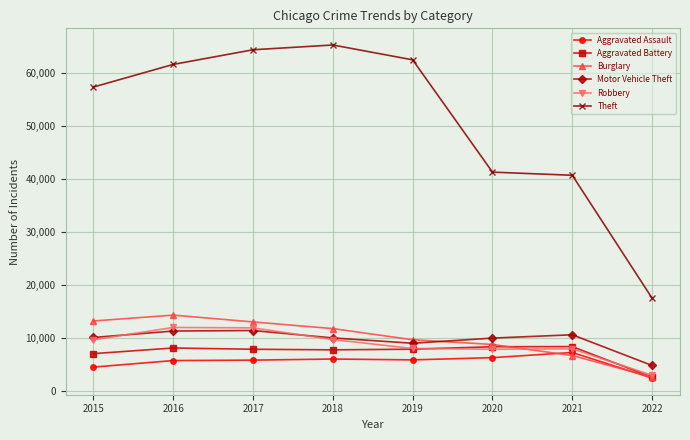

What is the difference between the maximum and minimum values in the Motor Vehicle Theft series?

6596